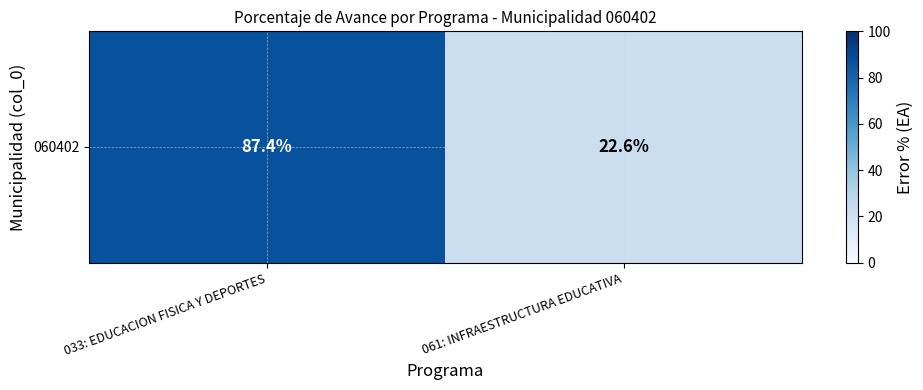

List the labels in order of value, smallest first.

061: INFRAESTRUCTURA EDUCATIVA, 033: EDUCACION FISICA Y DEPORTES